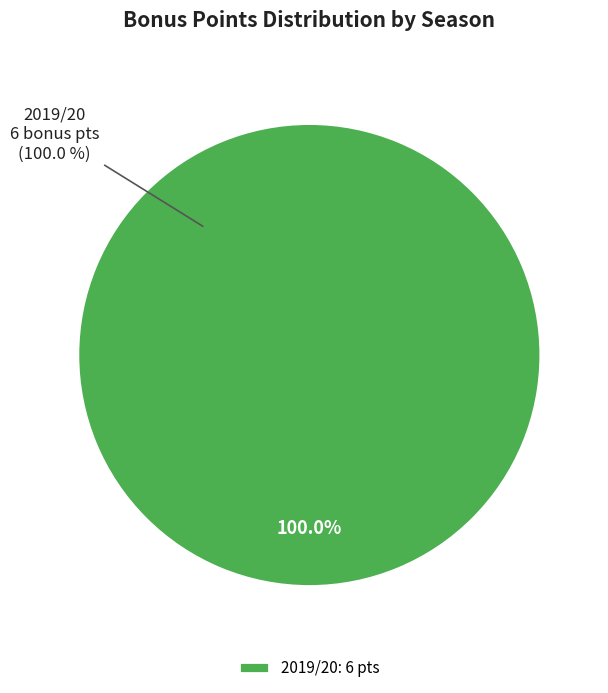

Is there a majority slice in this chart?

Yes